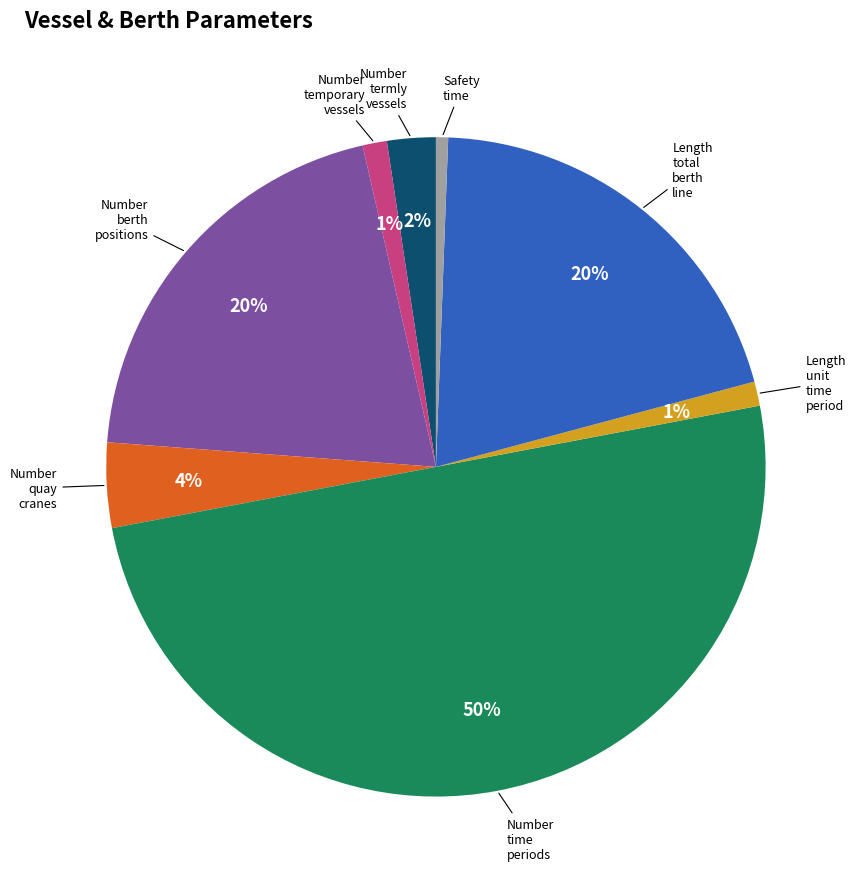

To the nearest percent, what is the average slice percentage?

12%